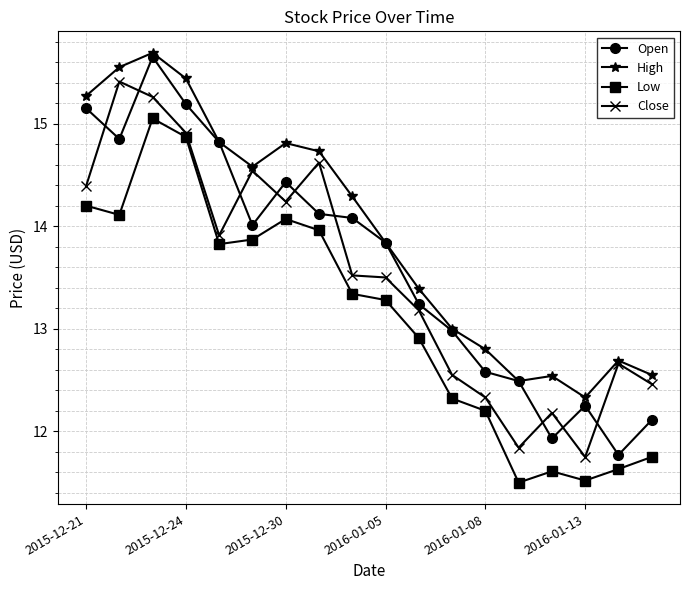

What is the average value of the Low series?

13.1